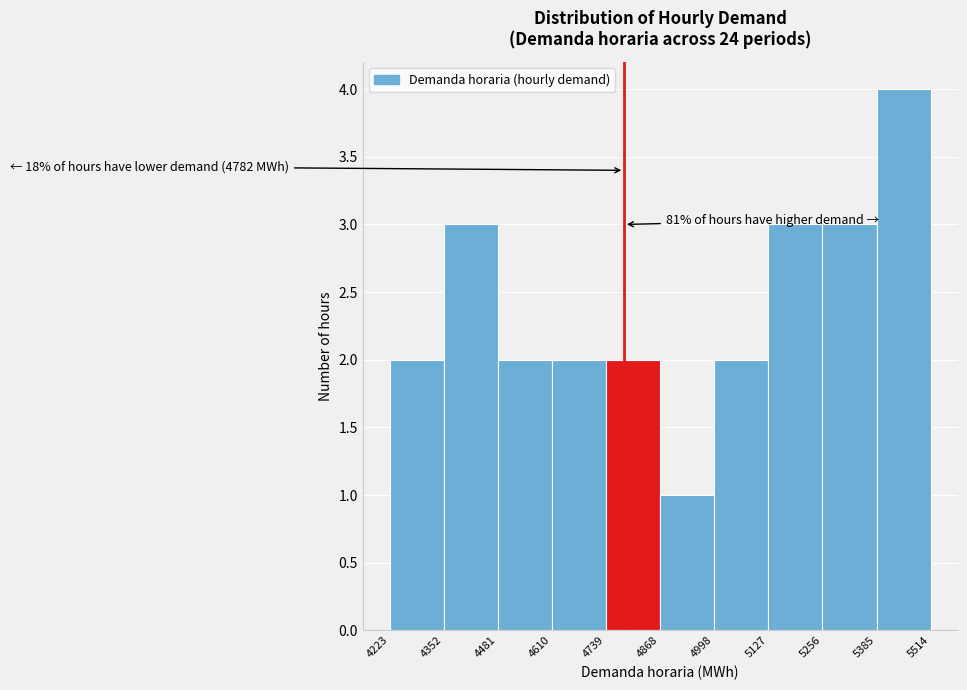

Which range on the x-axis has the tallest bar?

5385 to 5514